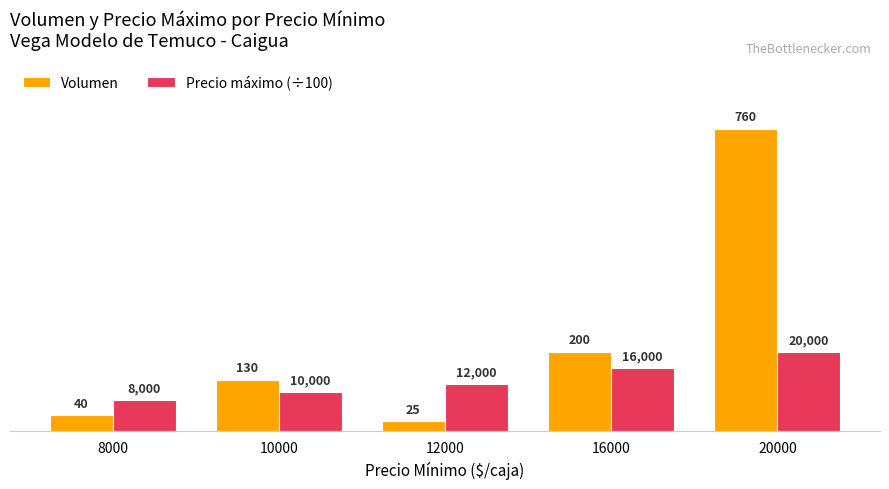

Rank the categories by Volumen value from lowest to highest.

12000, 8000, 10000, 16000, 20000